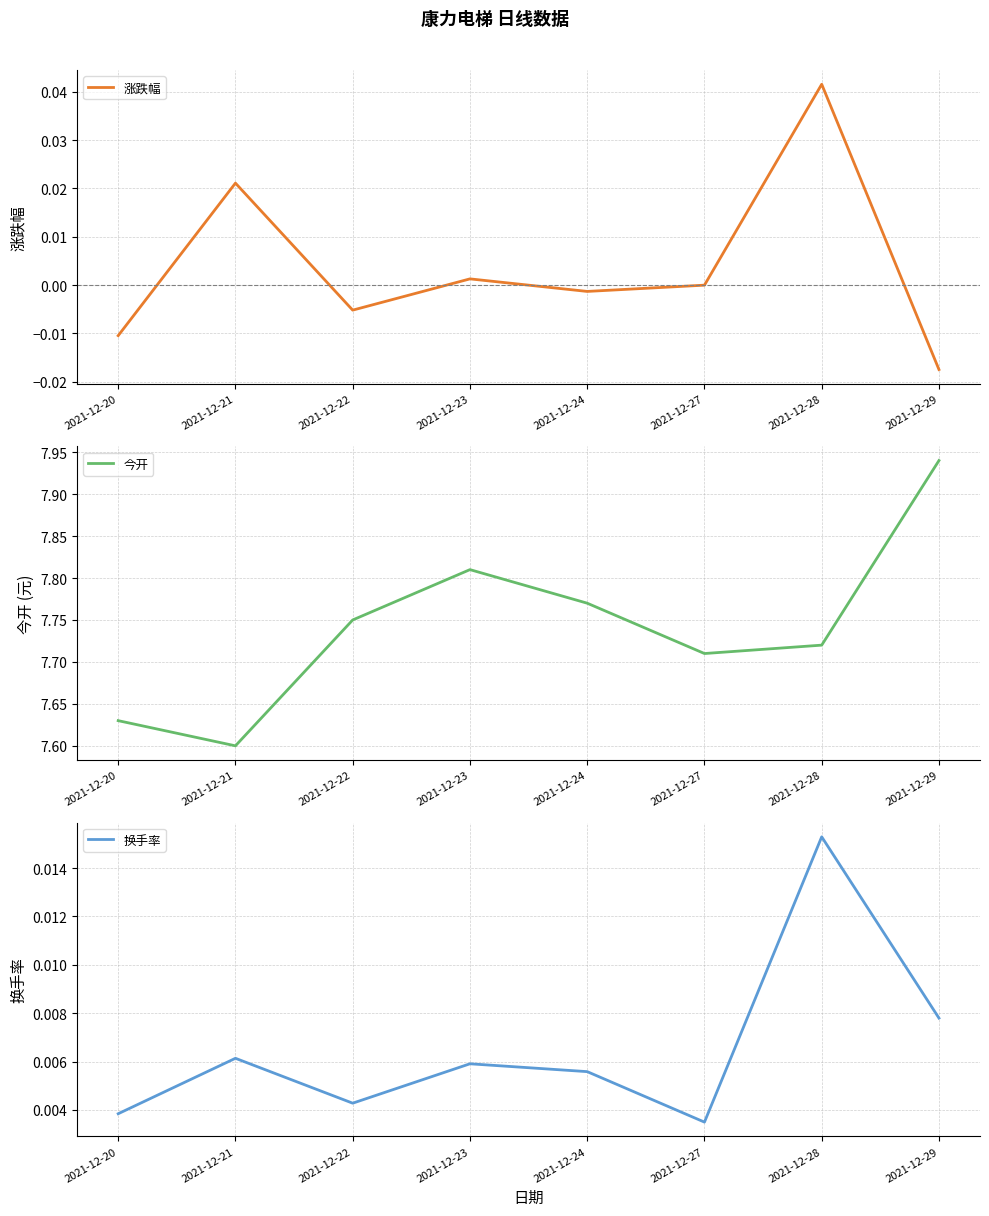

Rank the categories by 涨跌幅 value from lowest to highest.

2021-12-29, 2021-12-20, 2021-12-22, 2021-12-24, 2021-12-27, 2021-12-23, 2021-12-21, 2021-12-28